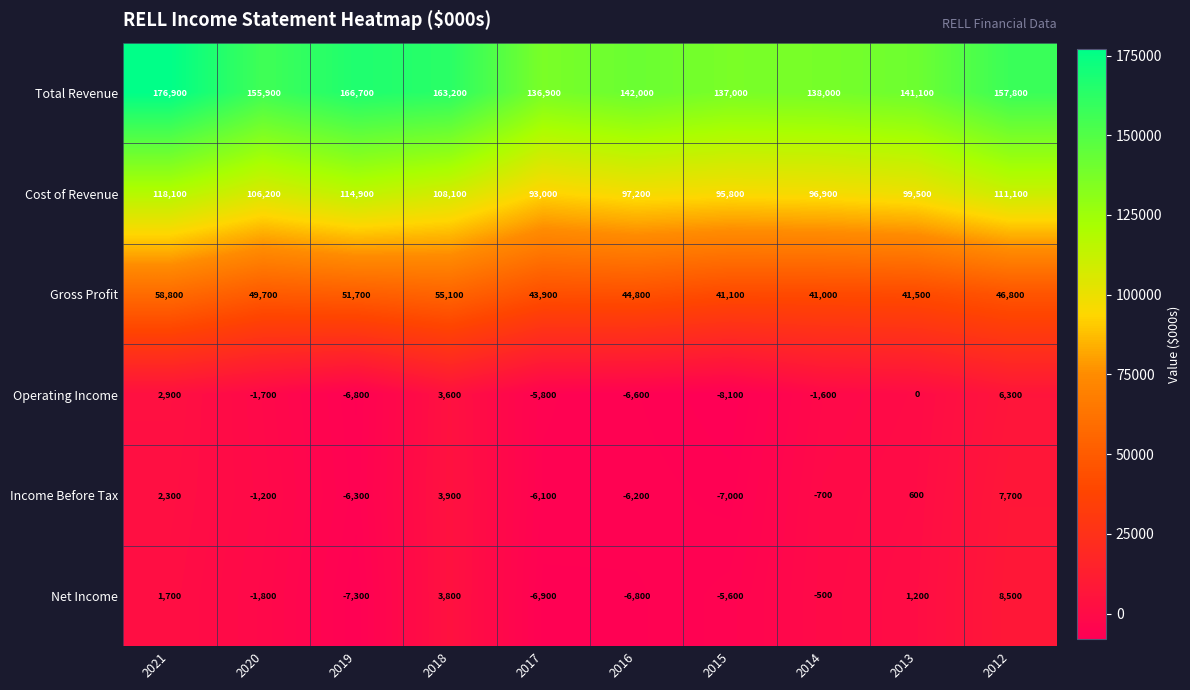

What is the total value across all series at 2014?

273100